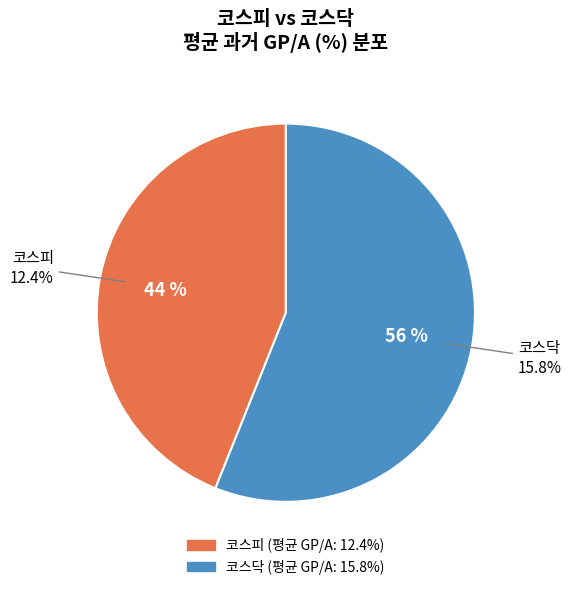

Count the number of slices in the pie.

2